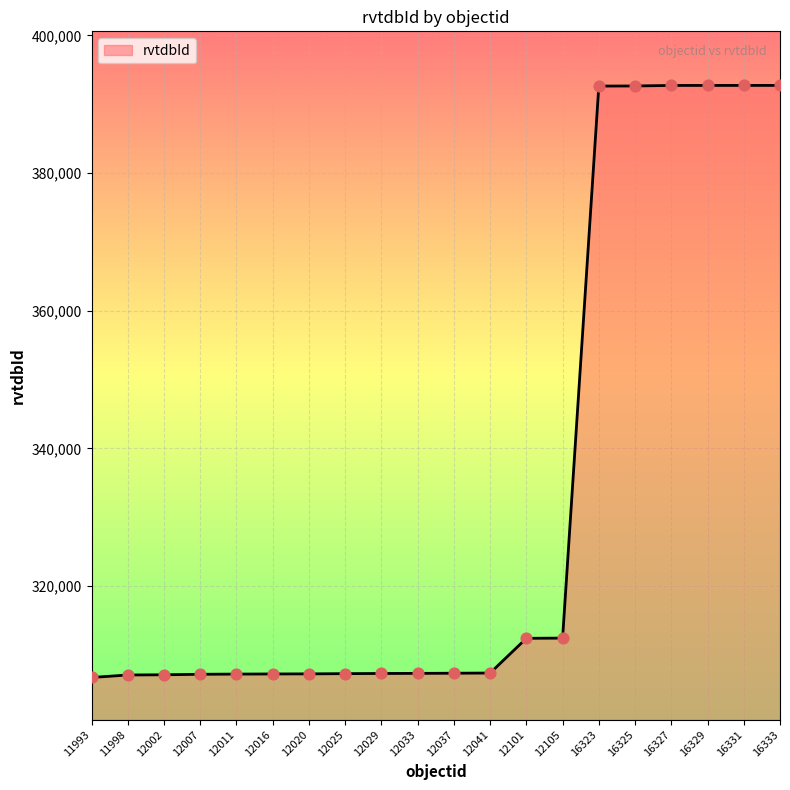

What is the ratio of the value at 12007 to the value at 16333?

0.8